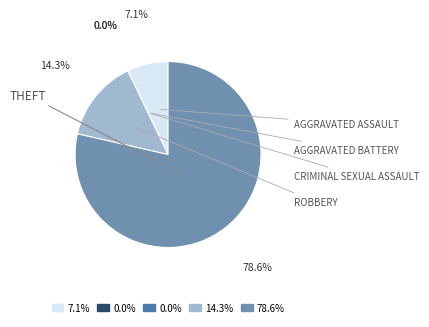

Does any single category account for the majority?

Yes